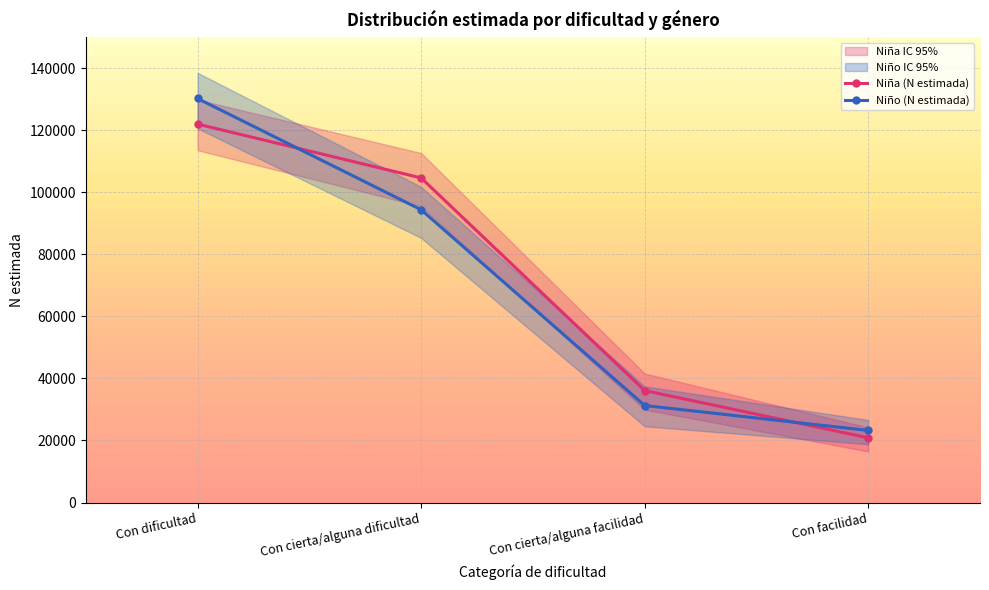

Where do Niña (N estimada) and Niño (N estimada) first cross each other?

Con dificultad and Con cierta/alguna dificultad